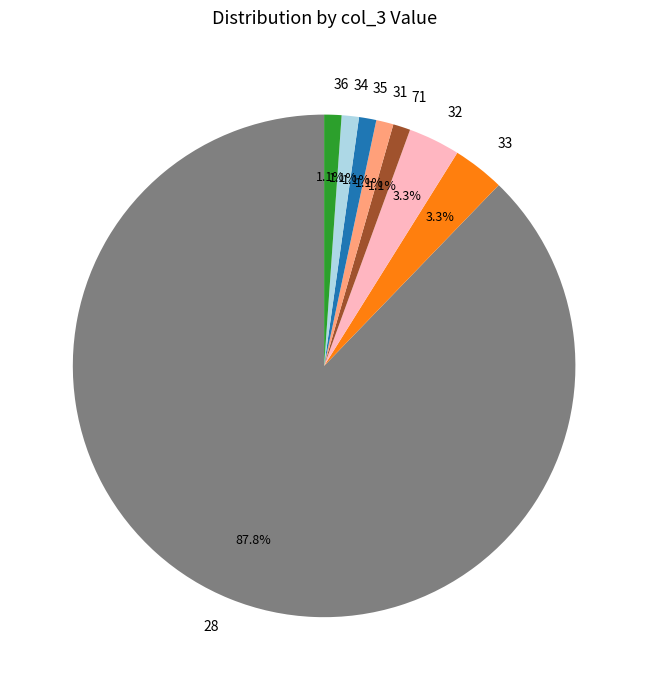

Which category has the biggest portion of the pie?

28